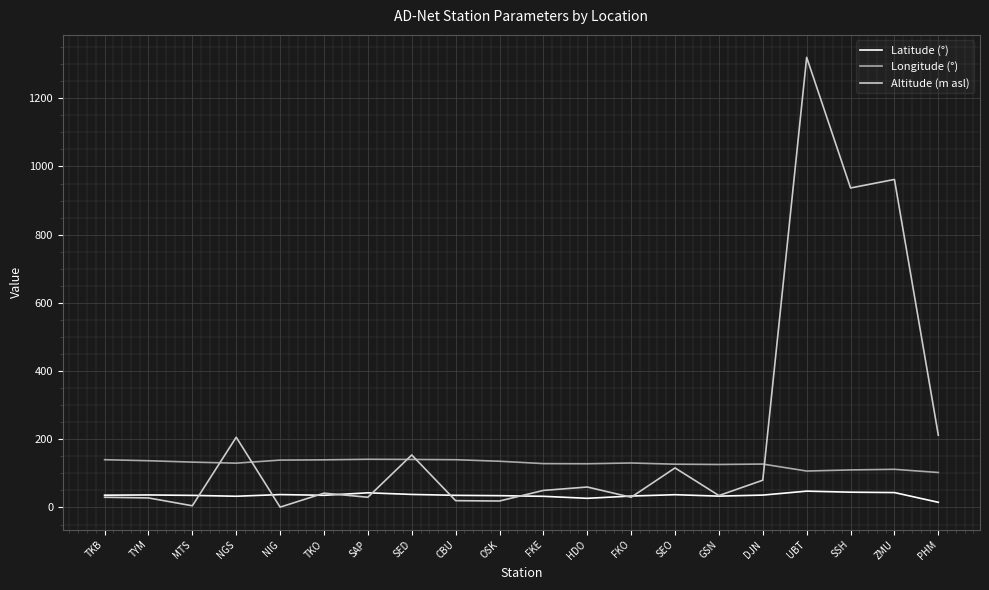

After their last crossing, which series has the higher values: Altitude (m asl) or Longitude (°)?

Altitude (m asl)